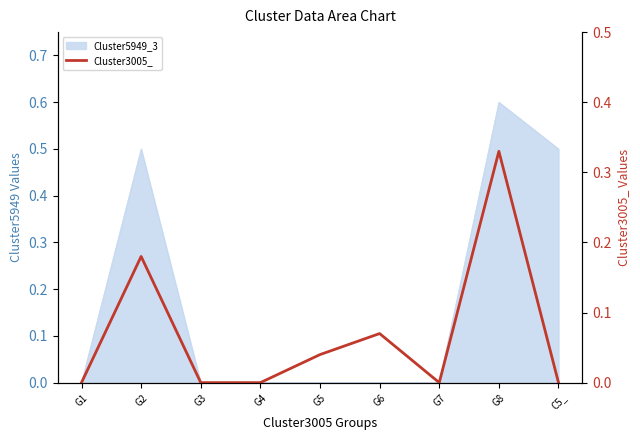

The value at G1 is 0.2. True or false?

False